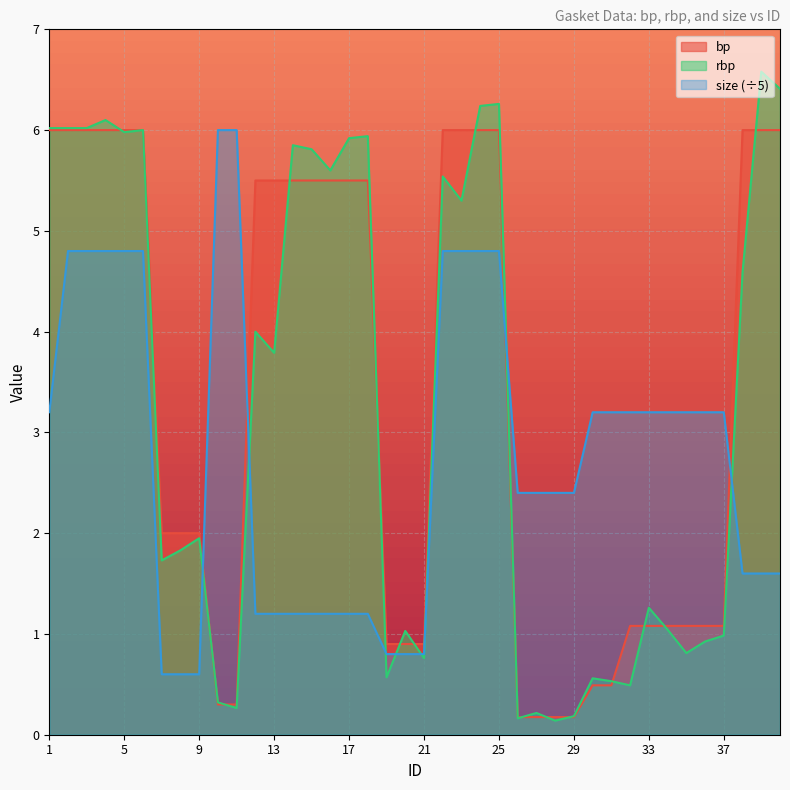

Where is size nearest to the value 3?

1